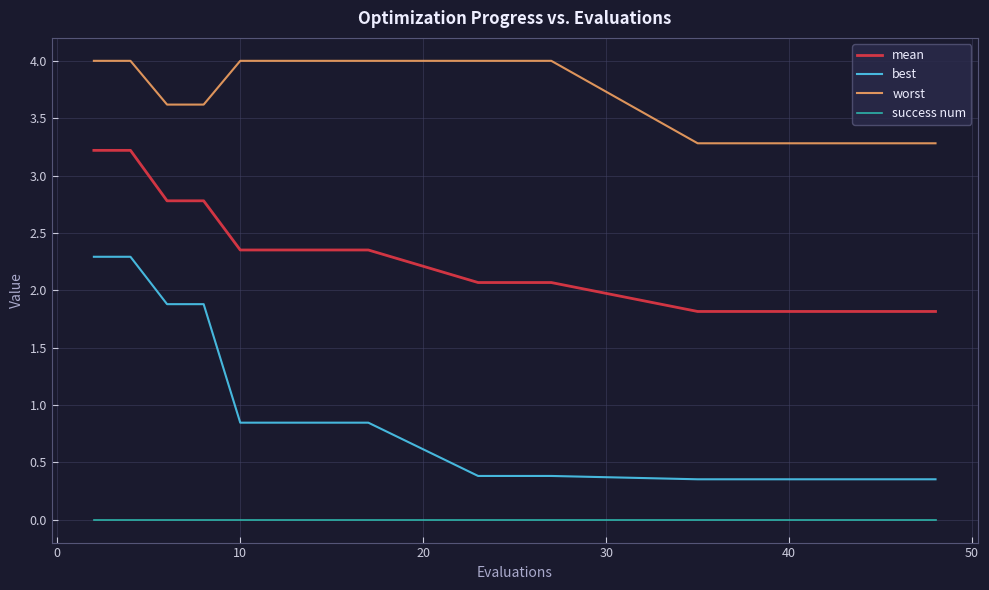

True or false: success num and mean cross at least once.

False